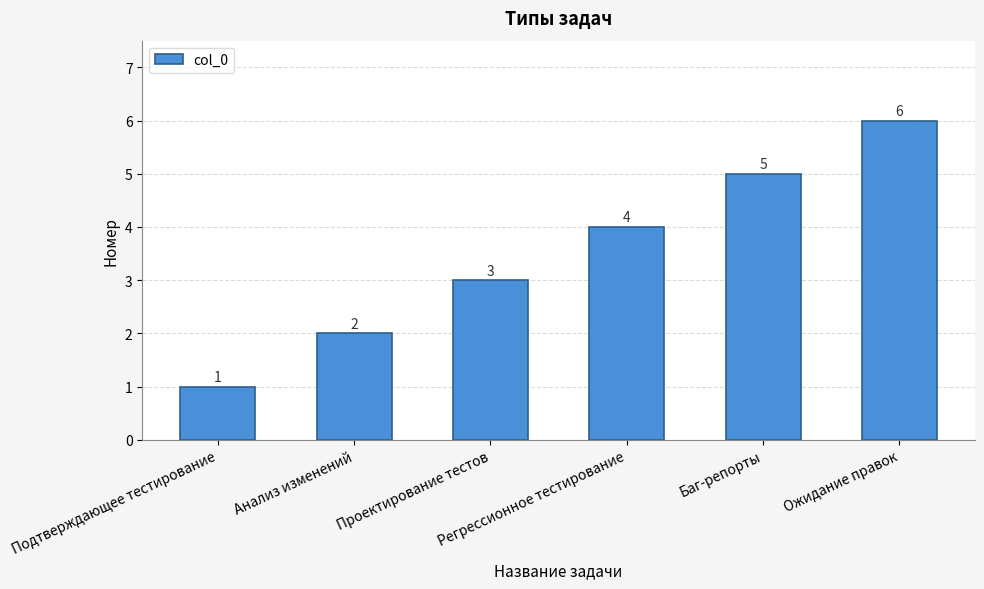

Are the bars horizontal?

No